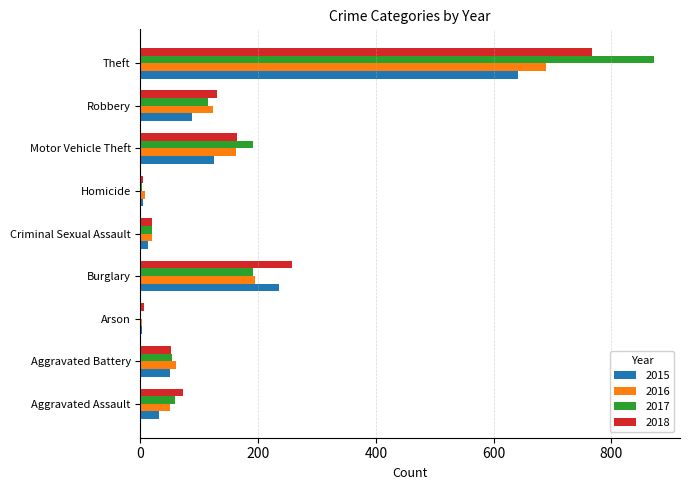

Which label corresponds to the largest value in the chart?

Theft